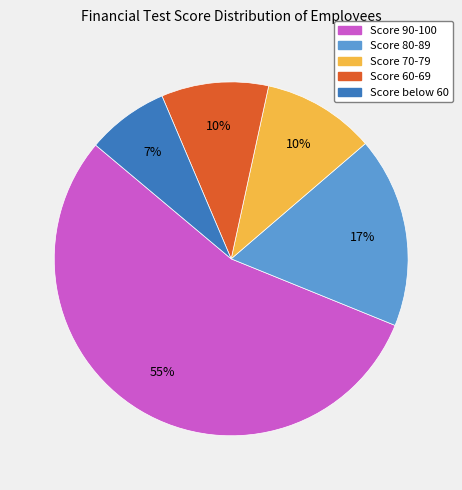

Does any single category account for the majority?

Yes